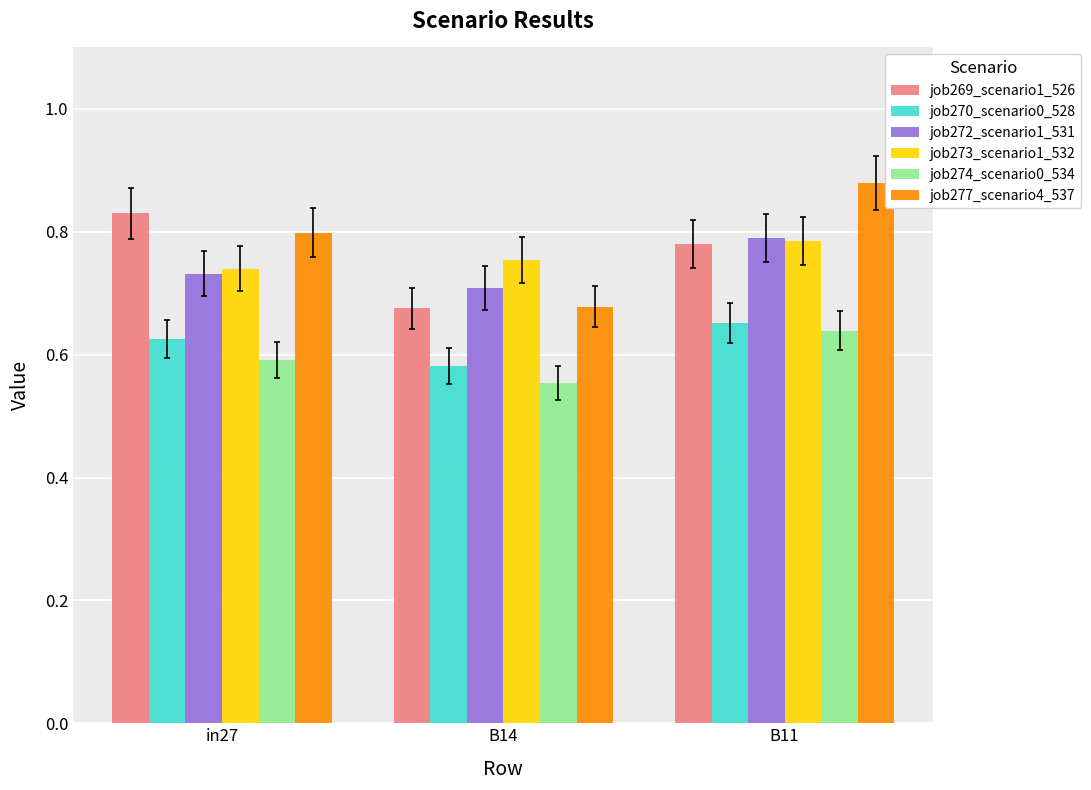

Between B14 and B11, which series saw the biggest shift?

job277_scenario4_537